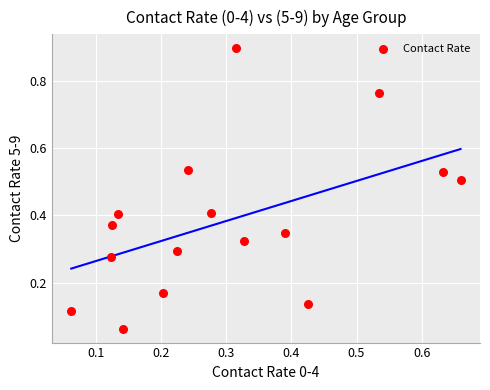

What is the range of X values (max minus min)?

0.6